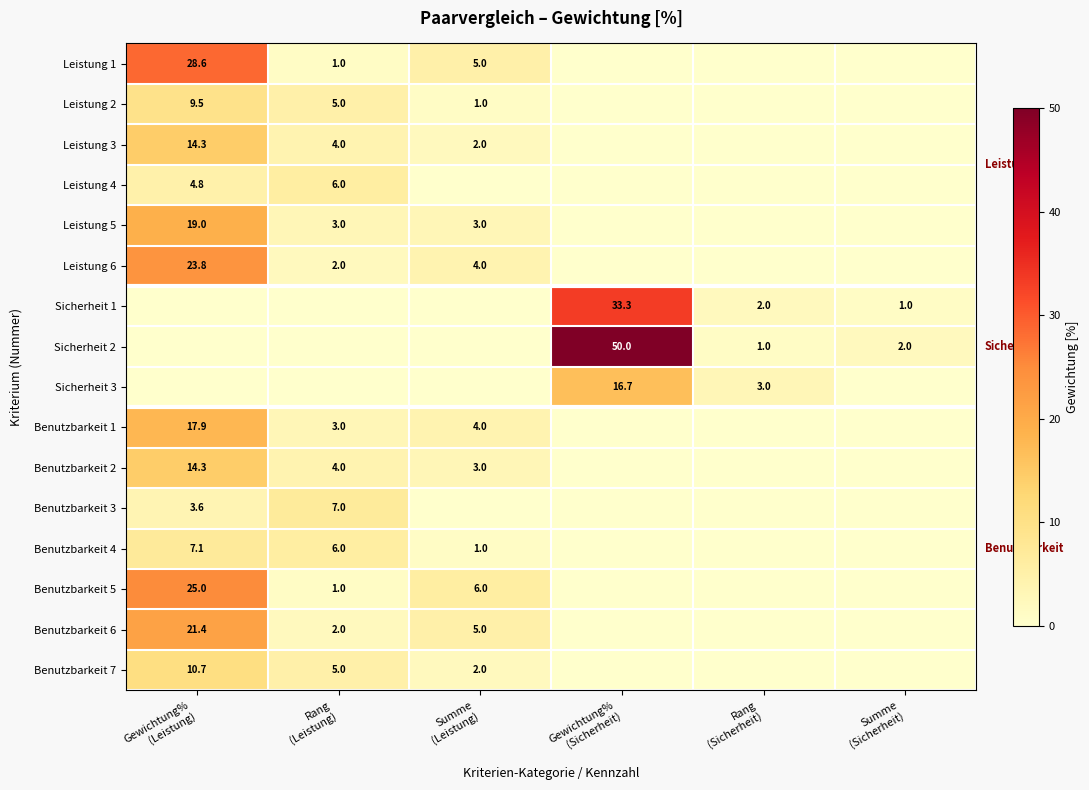

At how many categories does at least one series exceed 27?

2